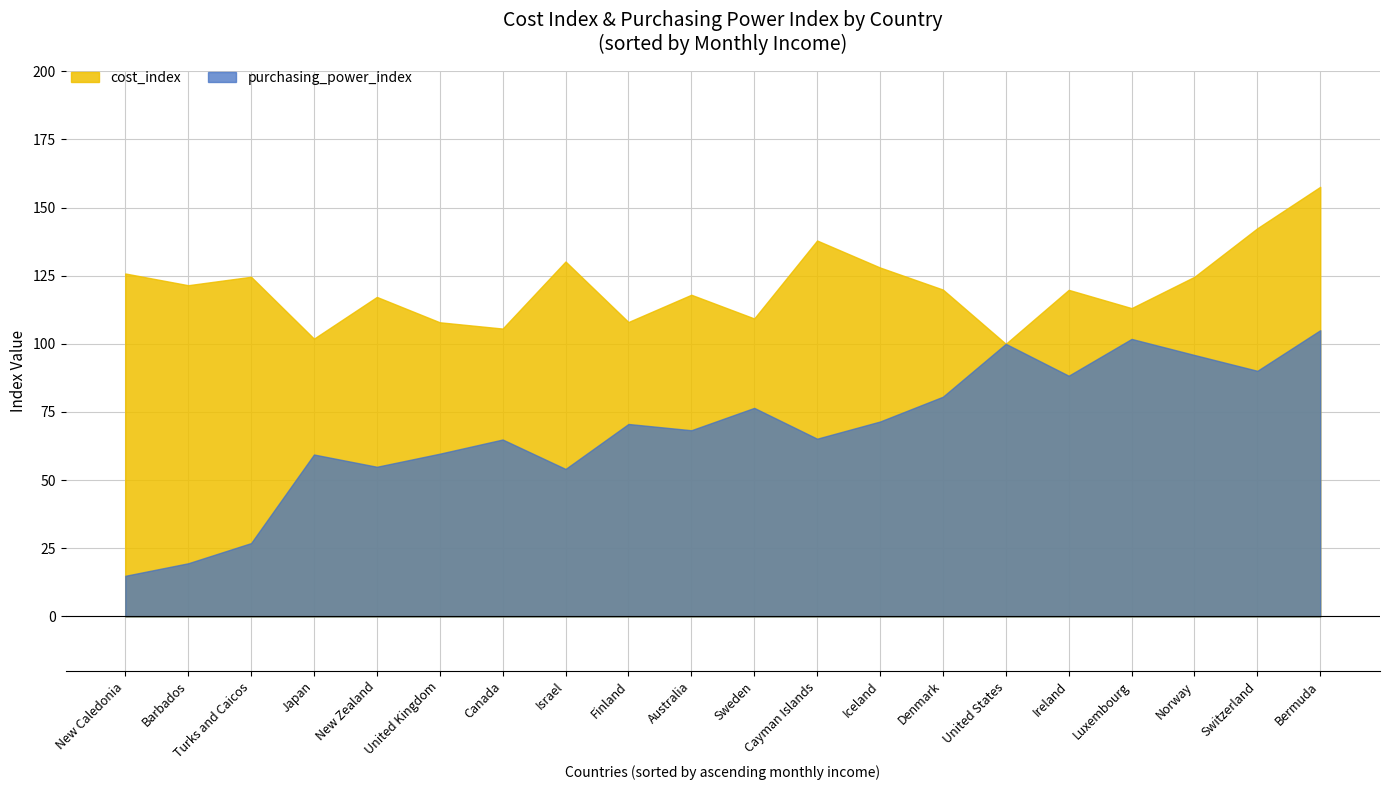

True or false: cost_index and purchasing_power_index cross at least once.

False